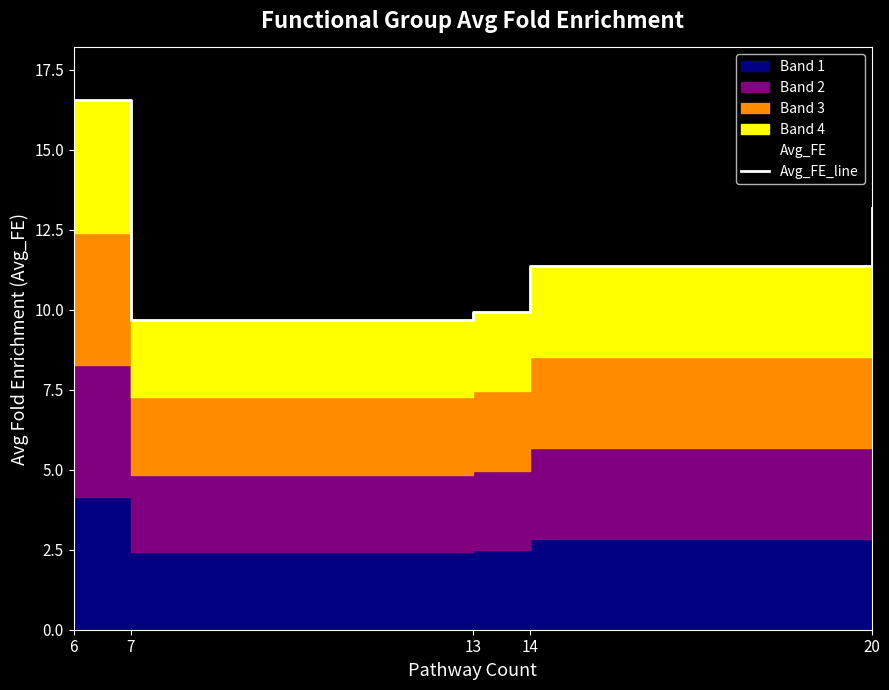

Does the chart have visible grid lines?

No